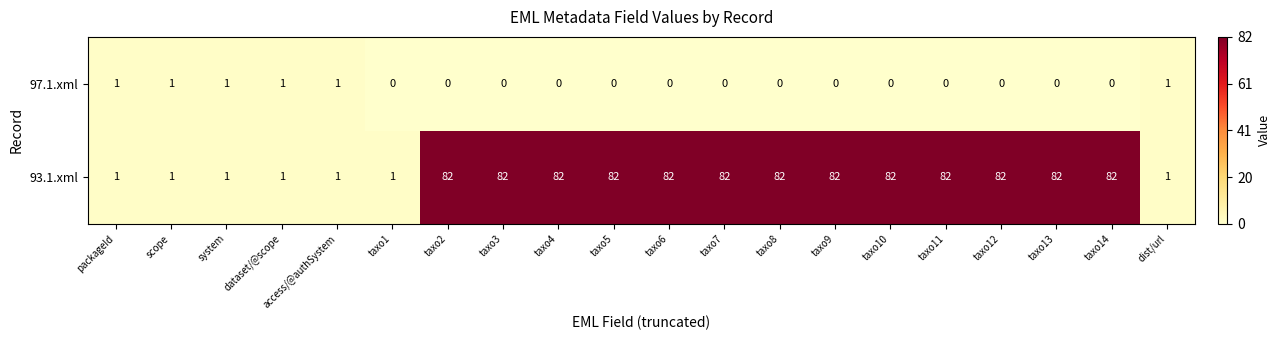

List the series in order of their overall mean, lowest first.

97.1.xml, 93.1.xml